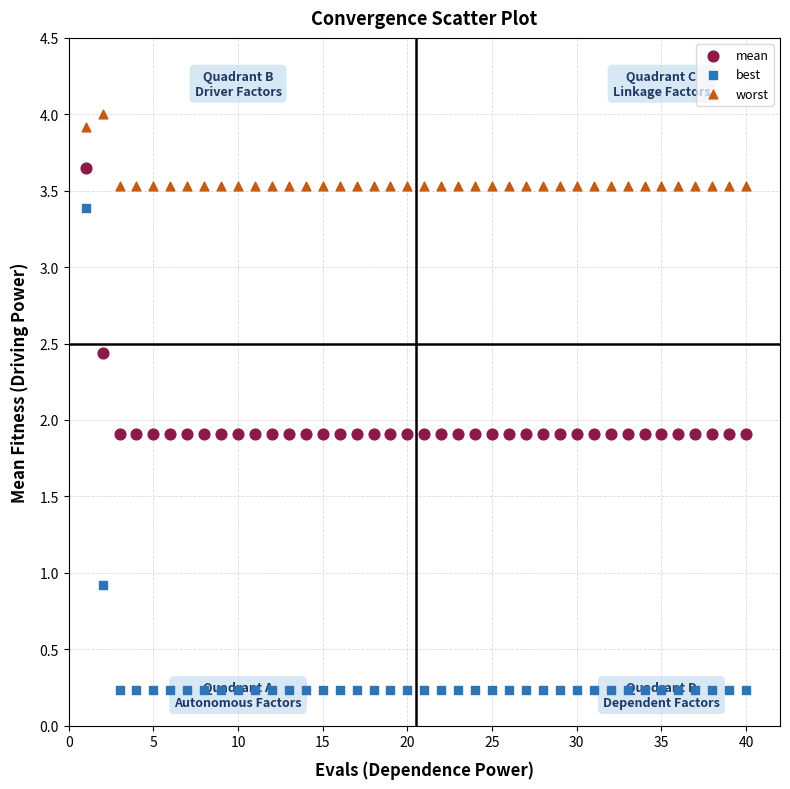

Across all data points, what is the range of X values (max minus min)?

39.0